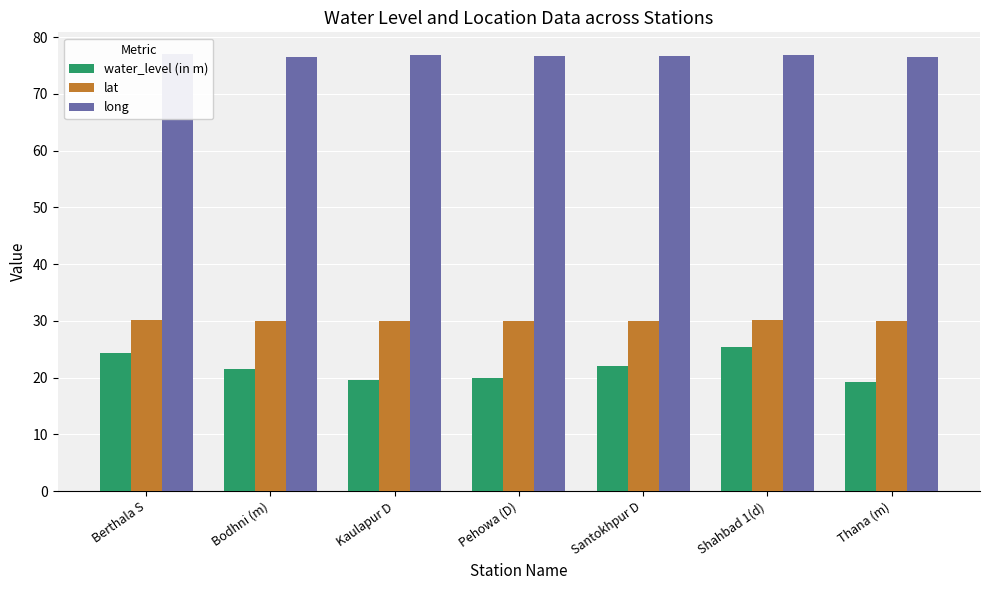

At which category is the sum across all series the highest?

Shahbad 1(d)